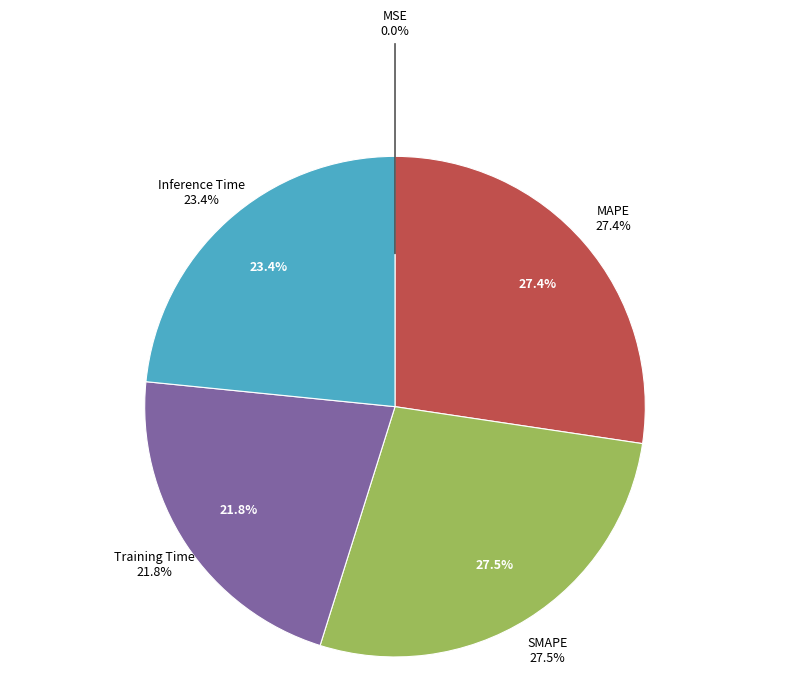

How many slices are in this pie chart?

5